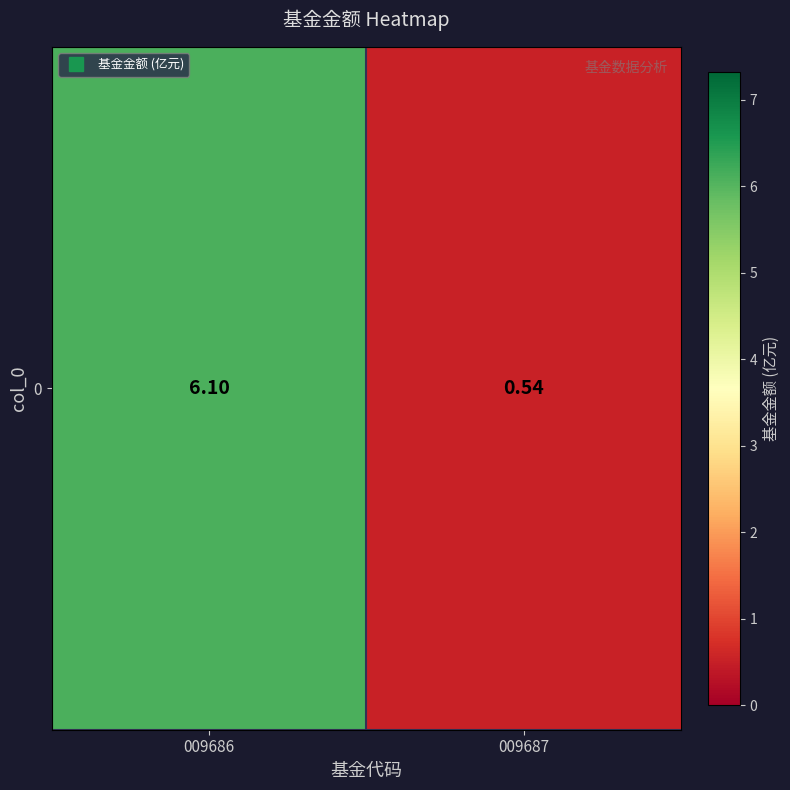

Rank the categories by value from highest to lowest.

009686, 009687